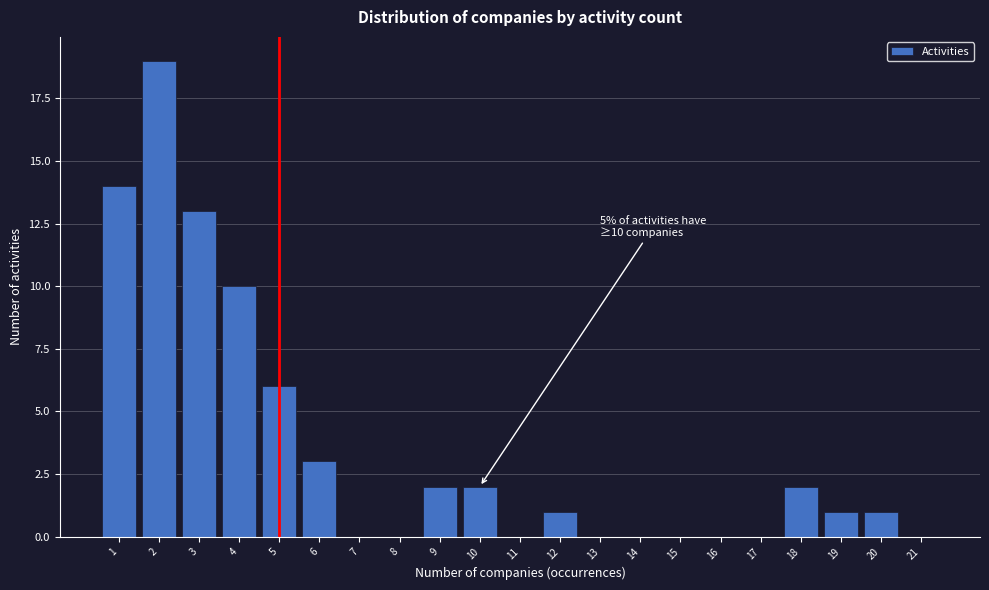

Reading left to right, extract all data points from this chart.

1=14	2=19	3=13	4=10	5=6	6=3	7=0	8=0	9=2	10=2	11=0	12=1	13=0	14=0	15=0	16=0	17=0	18=2	19=1	20=1	21=0